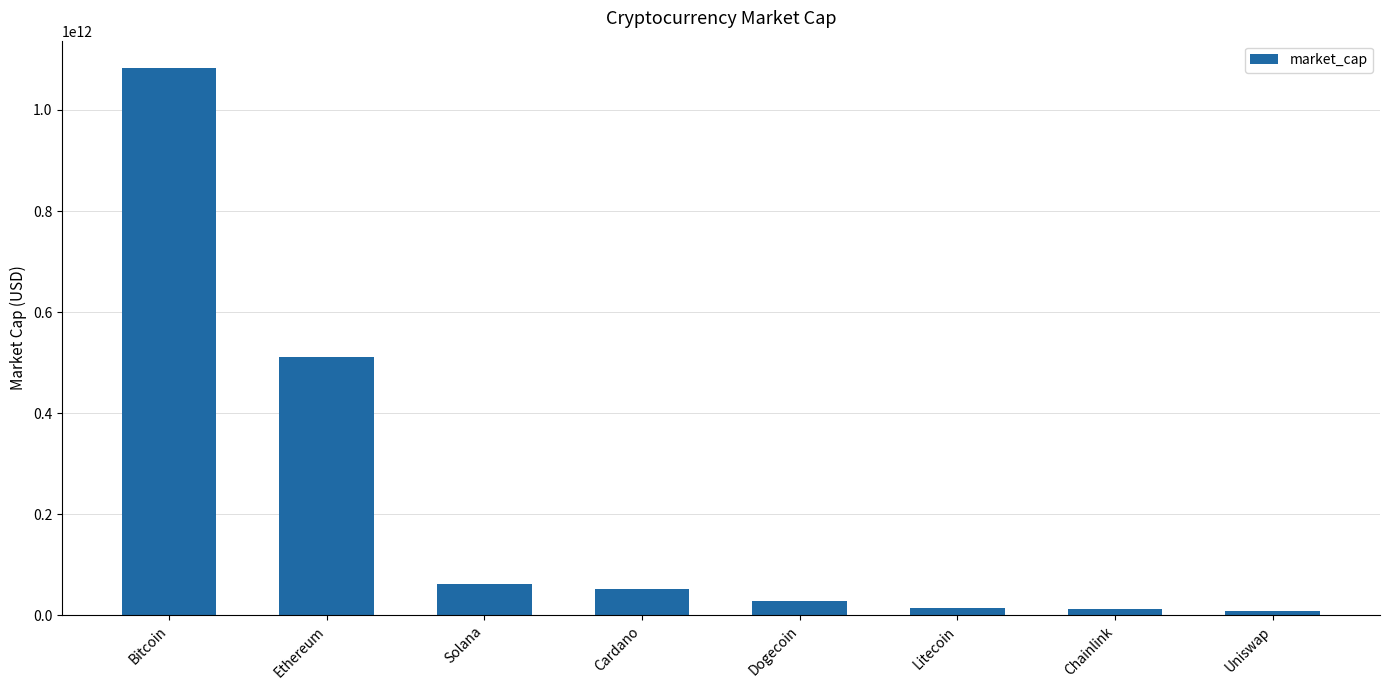

Count the number of data series in this chart.

1